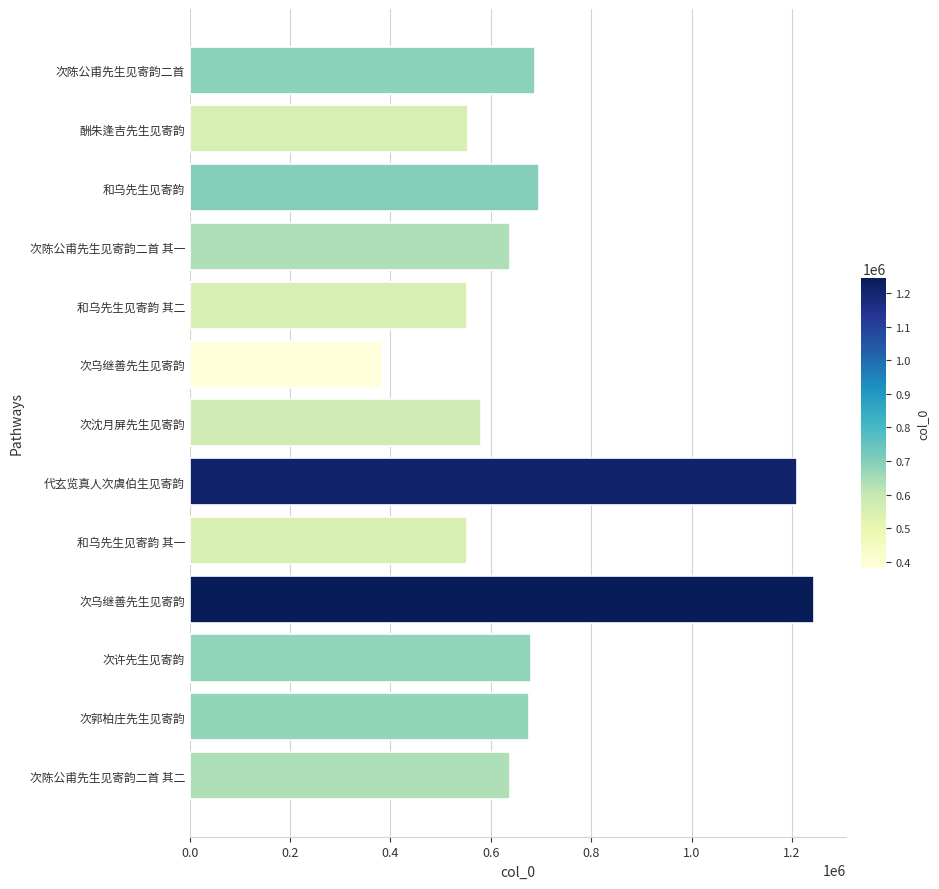

What is the smallest value displayed?

382267